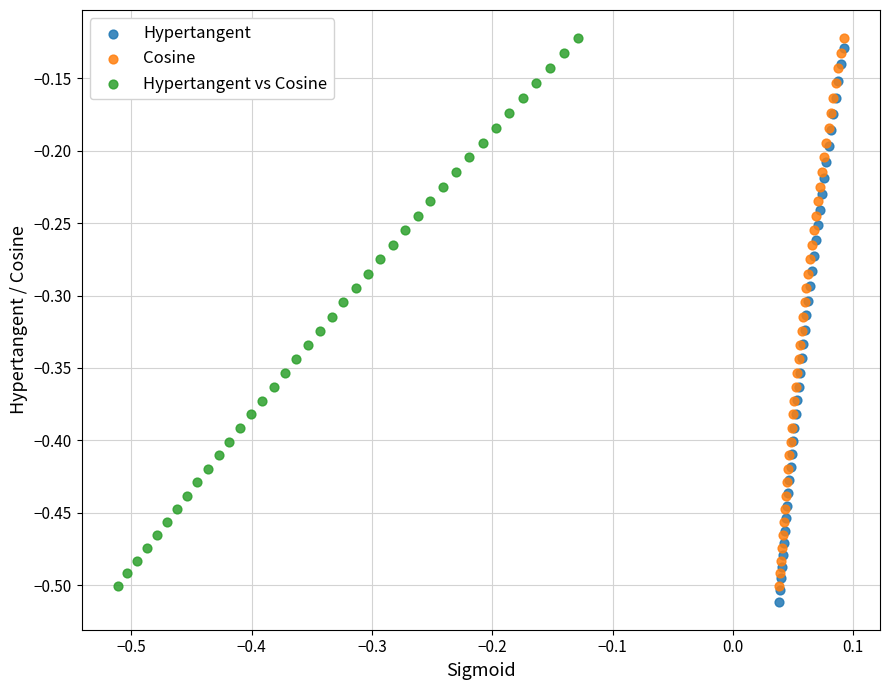

Which series has the widest spread of Y values?

Hypertangent